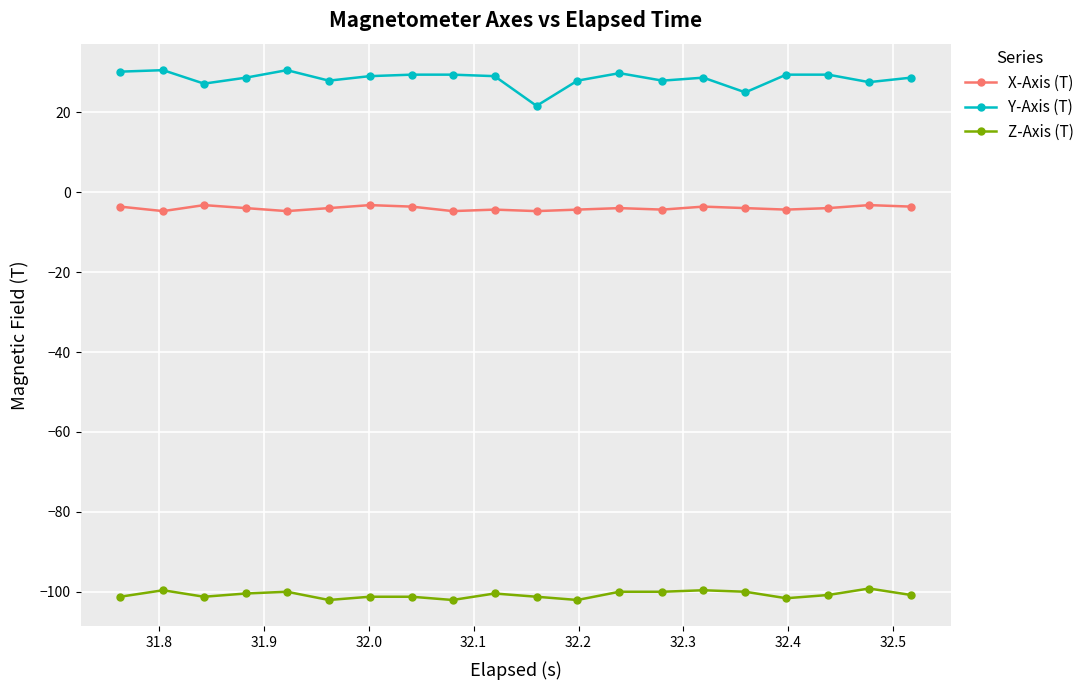

True or false: Z-Axis (T) and Y-Axis (T) intersect in this chart.

False